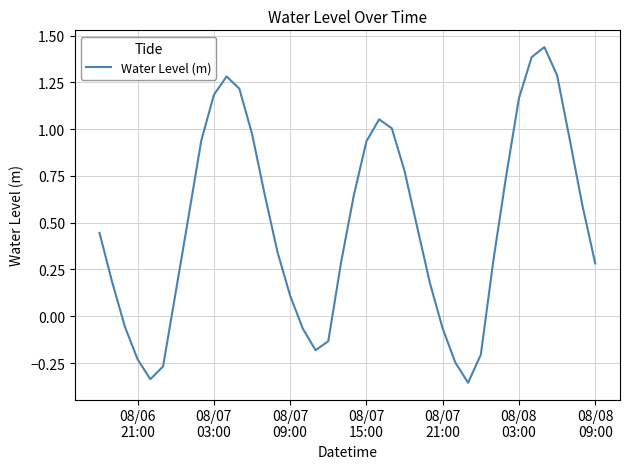

What is the difference between the maximum and minimum values?

1.8